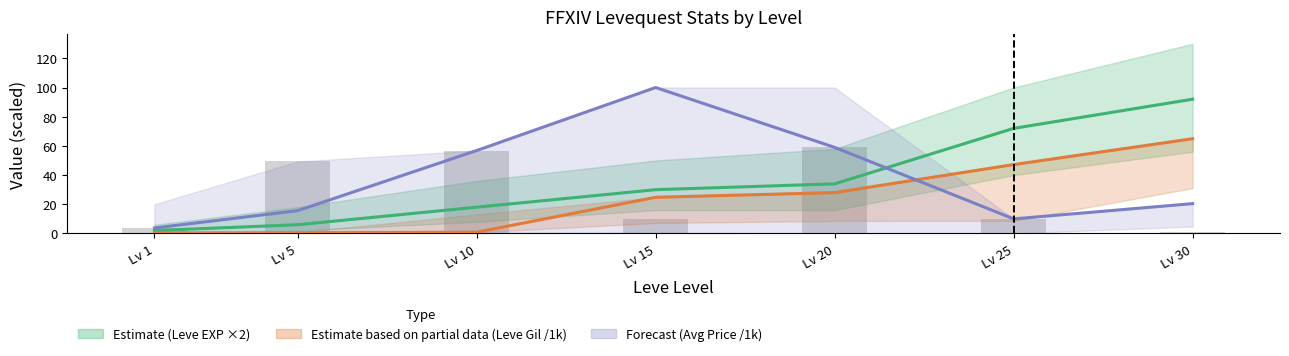

What is the difference between the maximum and second lowest values in the Estimate (Leve EXP ×2) series?

86.0